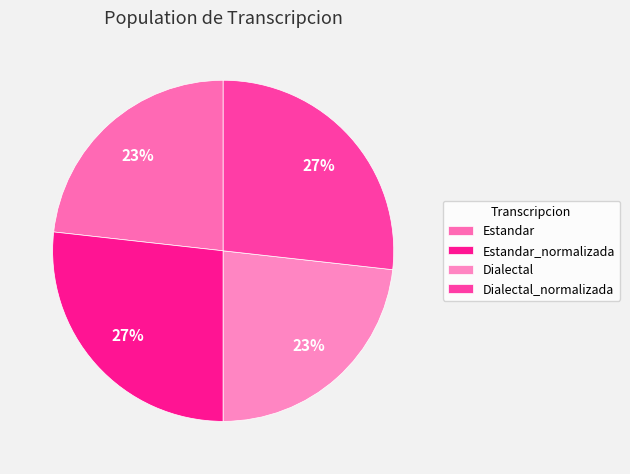

What is the largest slice in the pie chart?

Estandar_normalizada